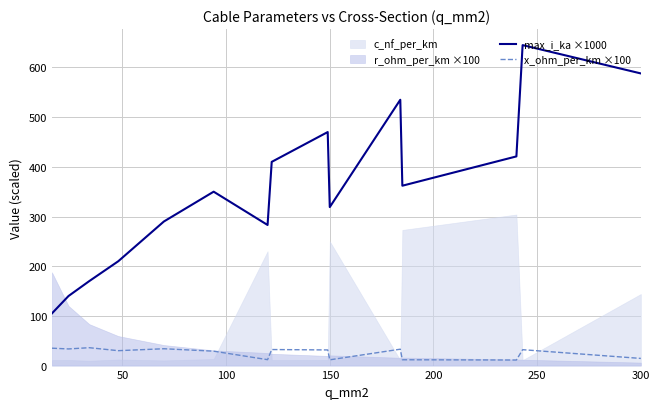

How many values in the x_ohm_per_km ×100 series are below 31?

7